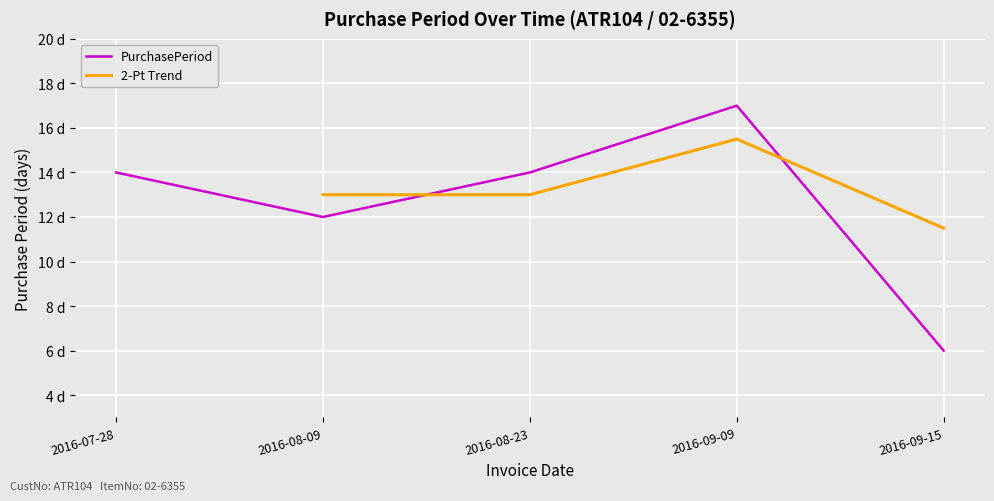

What is the difference between the maximum and second lowest values?

5